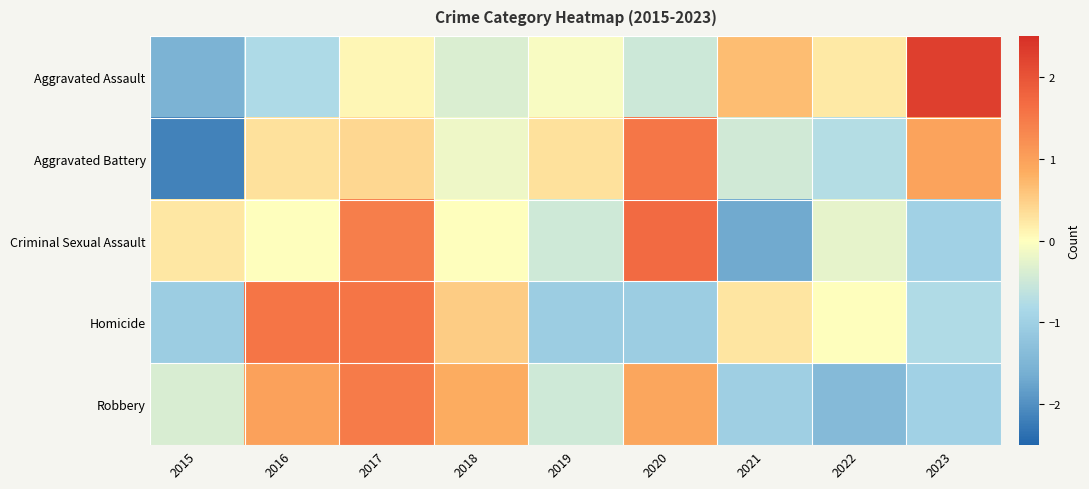

Reading left to right, extract all data points from this chart.

Aggravated Assault: 2015=-1.5	2016=-0.8	2017=0.1	2018=-0.4	2019=-0.1	2020=-0.5	2021=0.7	2022=0.2	2023=2.3
Aggravated Battery: 2015=-2.1	2016=0.3	2017=0.4	2018=-0.2	2019=0.3	2020=1.5	2021=-0.5	2022=-0.7	2023=1.0
Criminal Sexual Assault: 2015=0.2	2016=0.0	2017=1.4	2018=0.0	2019=-0.5	2020=1.7	2021=-1.7	2022=-0.2	2023=-1.0
Homicide: 2015=-1.0	2016=1.6	2017=1.6	2018=0.5	2019=-1.0	2020=-1.0	2021=0.3	2022=0.0	2023=-0.8
Robbery: 2015=-0.4	2016=1.0	2017=1.5	2018=0.8	2019=-0.5	2020=0.9	2021=-1.0	2022=-1.4	2023=-1.0